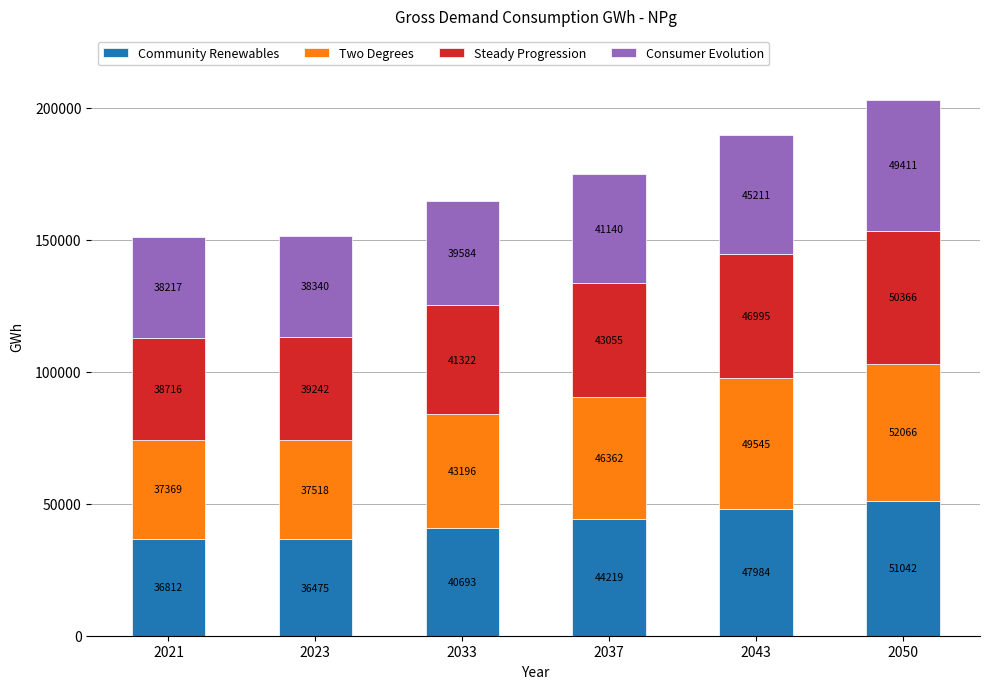

Rank the categories by Community Renewables value from lowest to highest.

2023, 2021, 2033, 2037, 2043, 2050